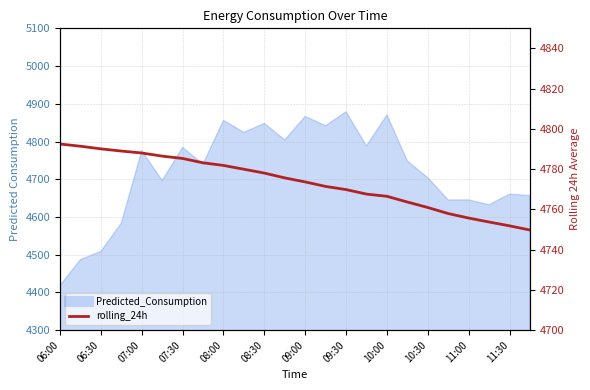

What is the difference between the values at 09:00 and 10:30?

12.7